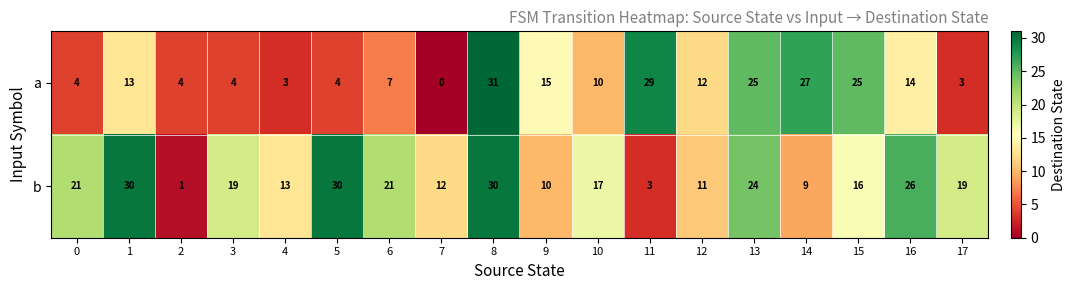

Which label corresponds to the smallest value in the chart?

7